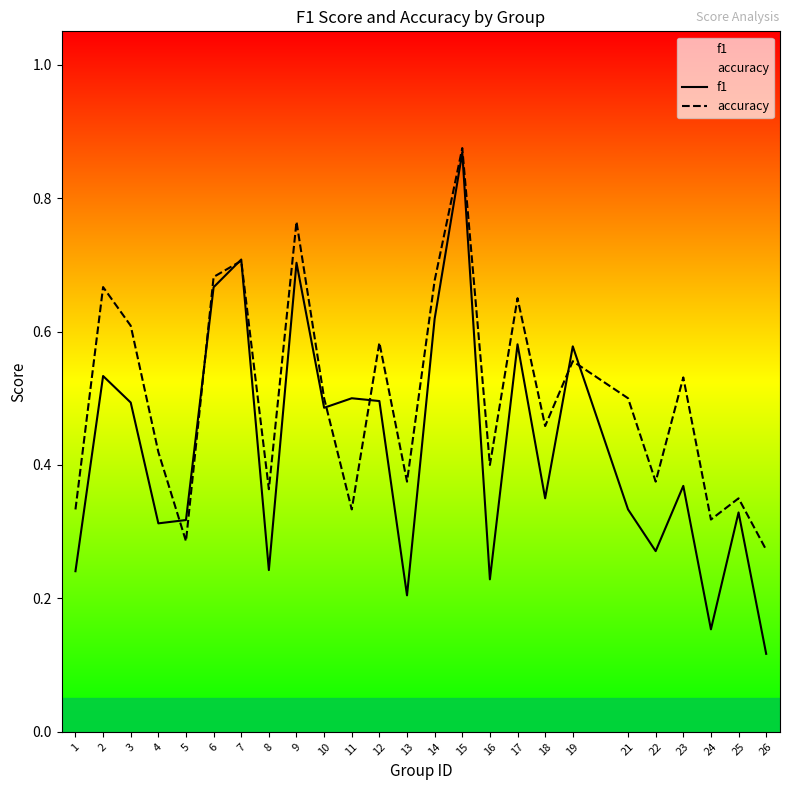

How many interior local peaks does the f1 series have?

9